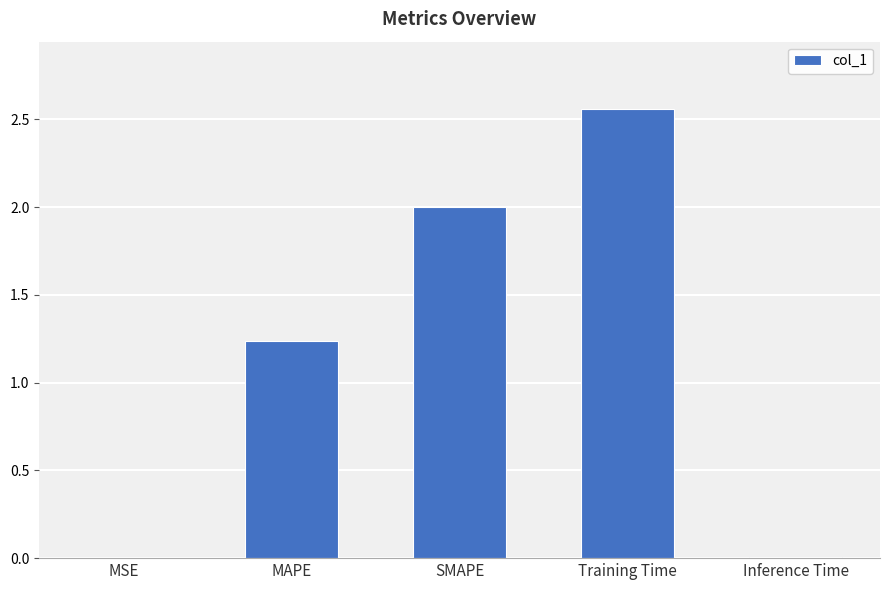

What is the sum of the values at Training Time and SMAPE?

4.6